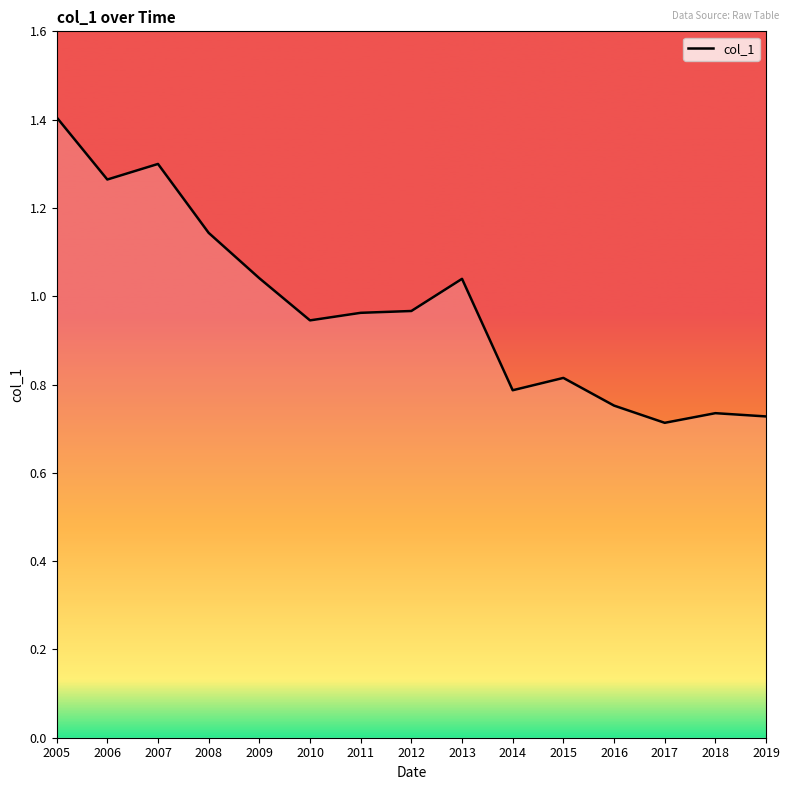

Which label corresponds to the smallest value in the chart?

2017